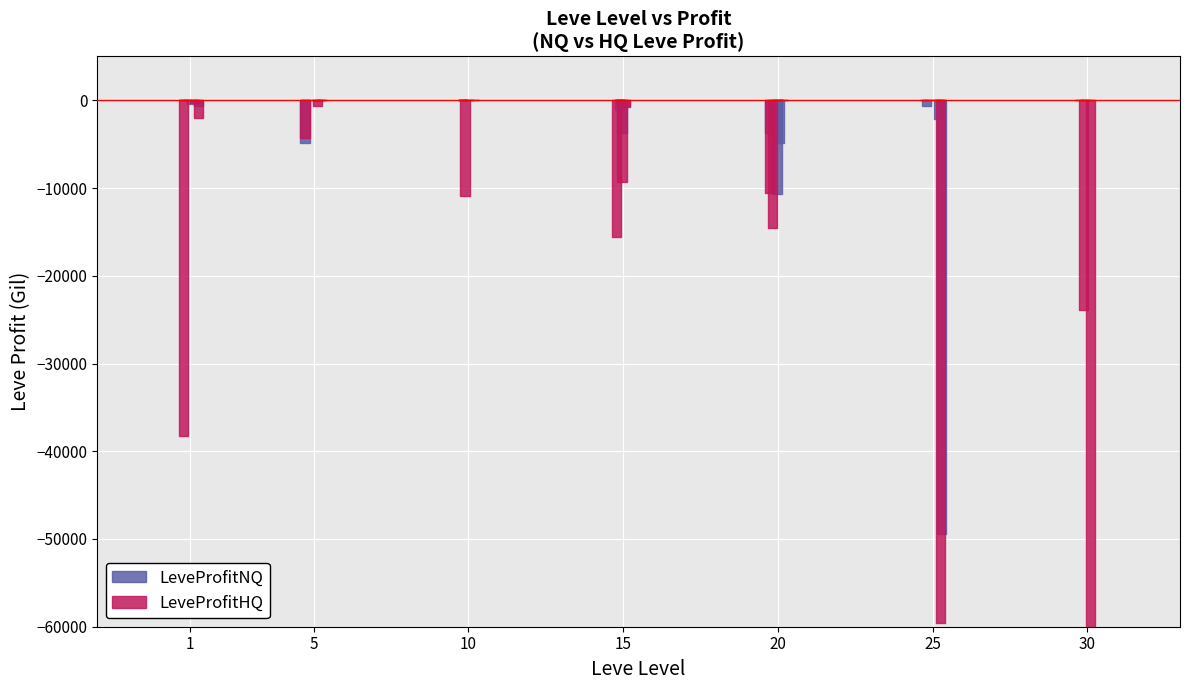

What is the value of the LeveProfitNQ point at the 20th from the left?

-3737.8